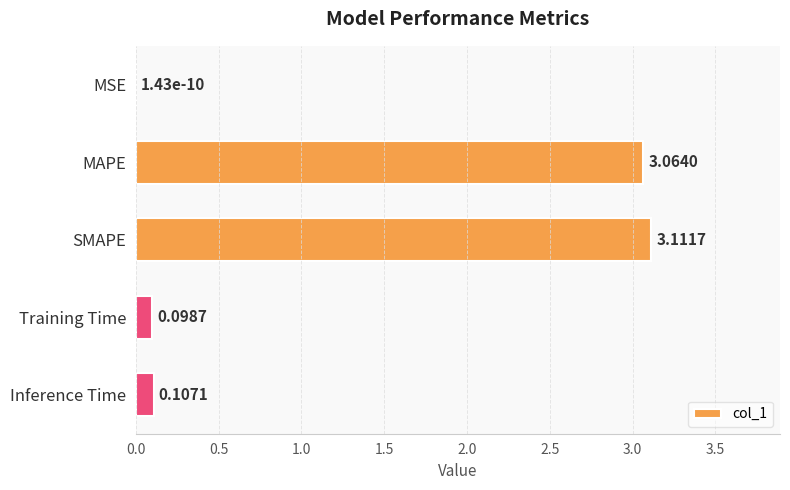

At which label is the value closest to 1?

Inference Time